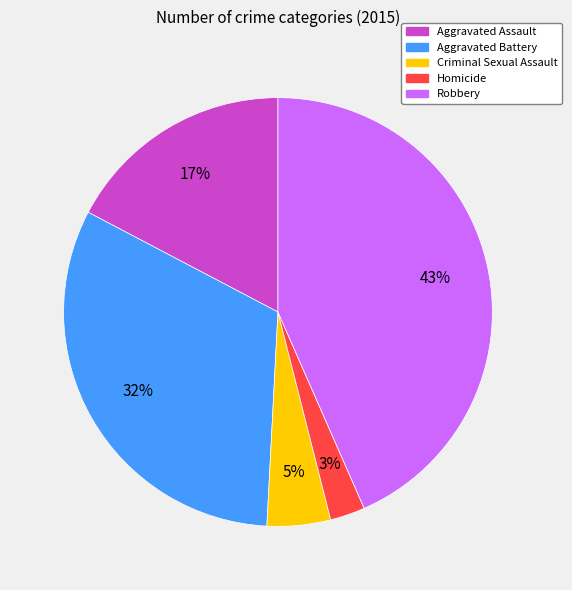

Does Robbery account for over 50% of the chart?

No